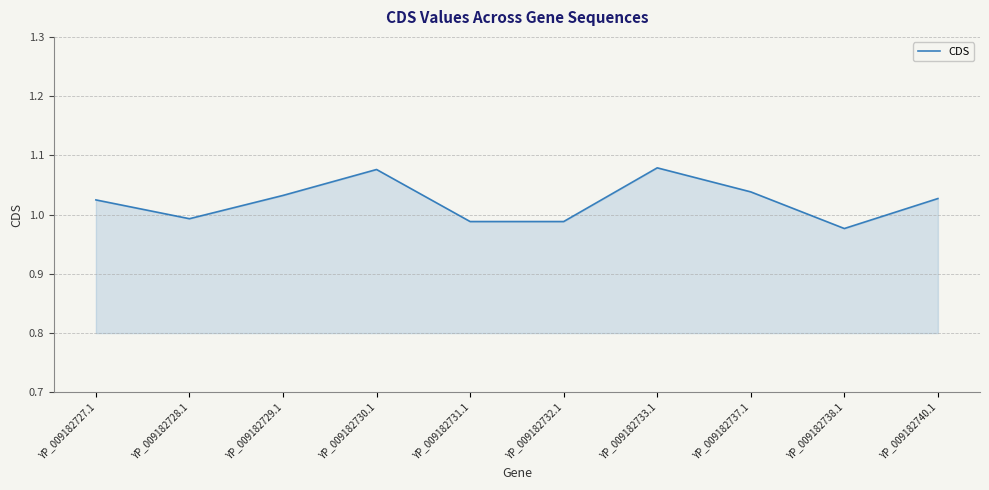

Which has a higher value, YP_009182733.1 or YP_009182727.1?

YP_009182733.1